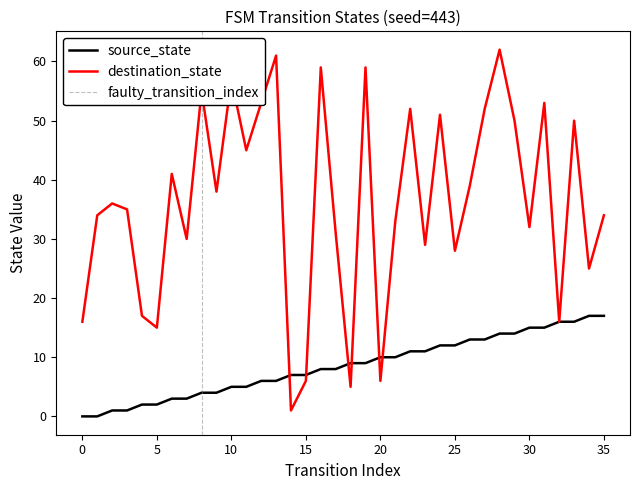

What is the spread (max minus min) of values at 25?

16